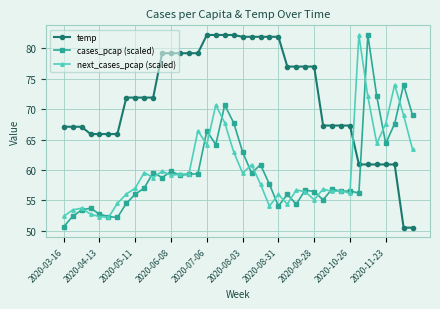

Which series has the largest total across all categories?

temp